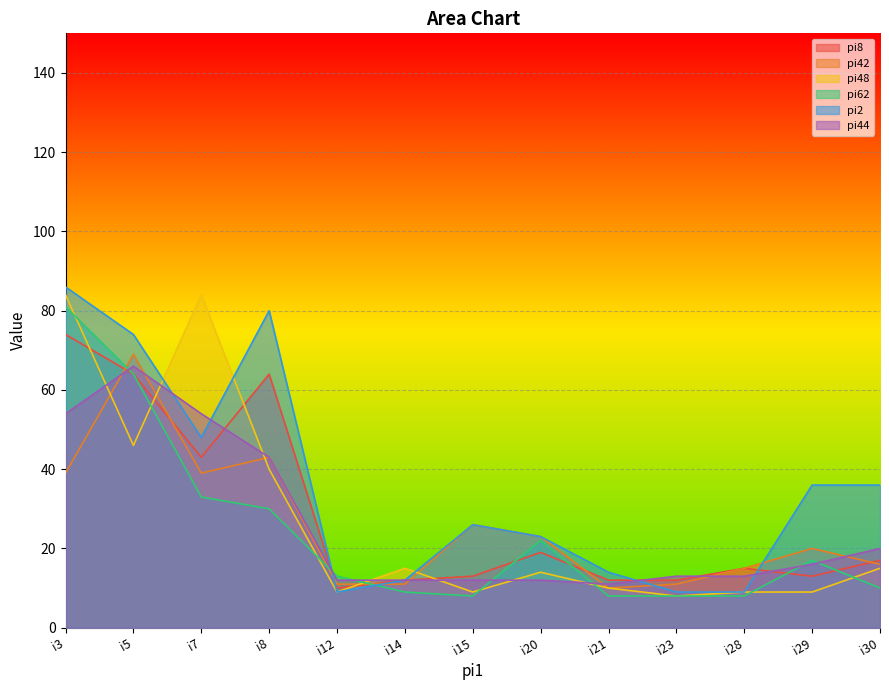

How many lines are shown in the chart?

6